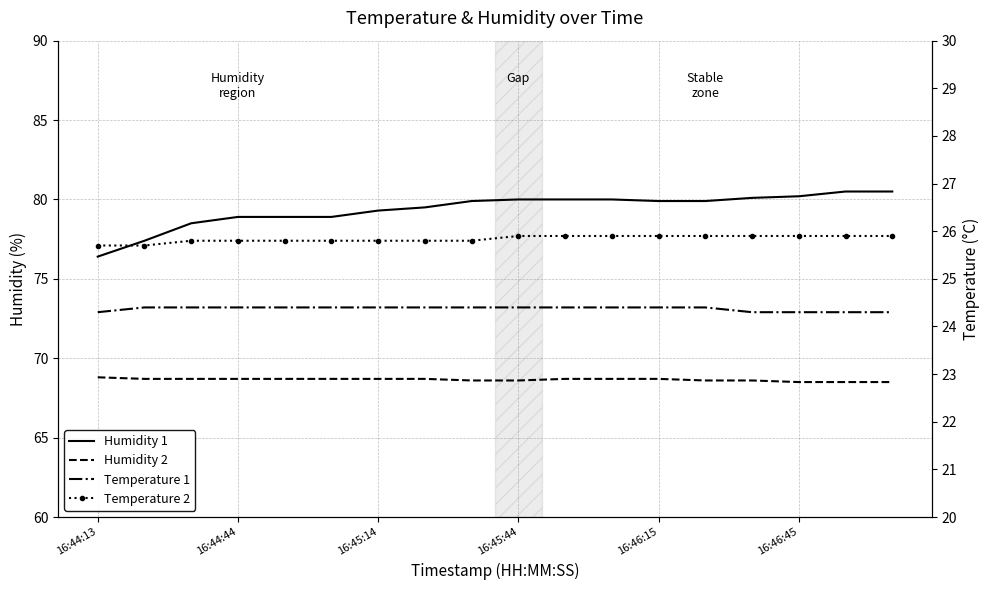

Does the chart have visible grid lines?

Yes